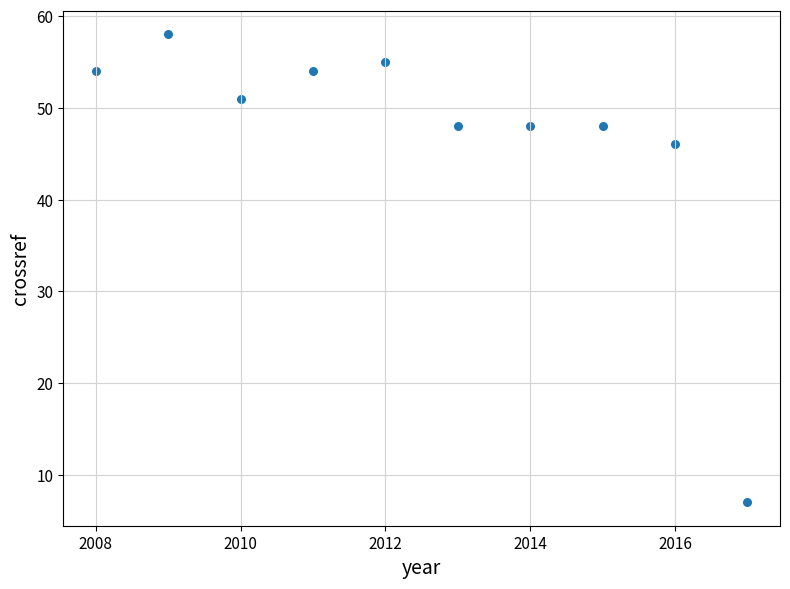

What Y value in the scatter plot is closest to 32?

46